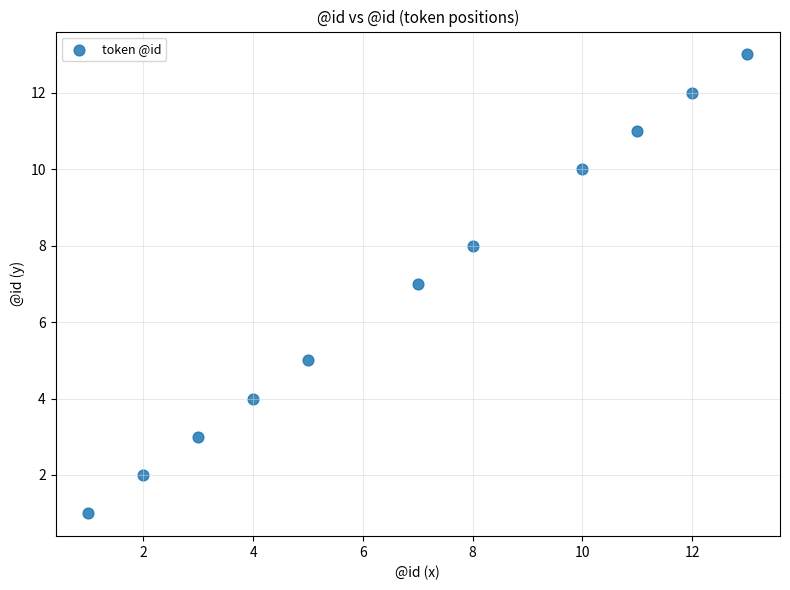

What is the range of Y values (max minus min)?

12